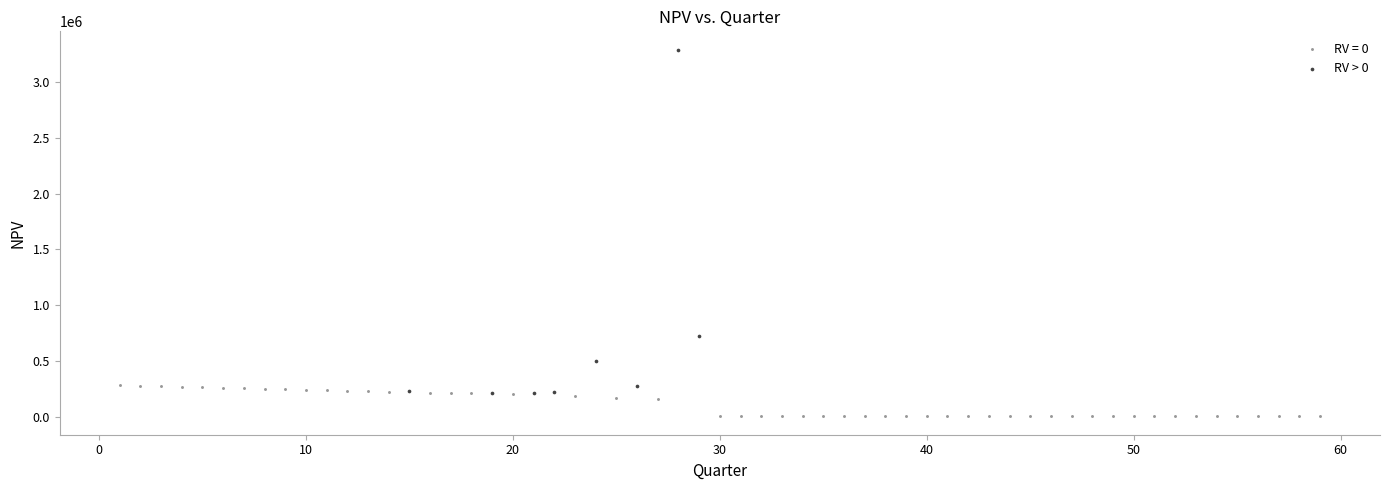

Which series reaches the maximum Y coordinate?

RV > 0